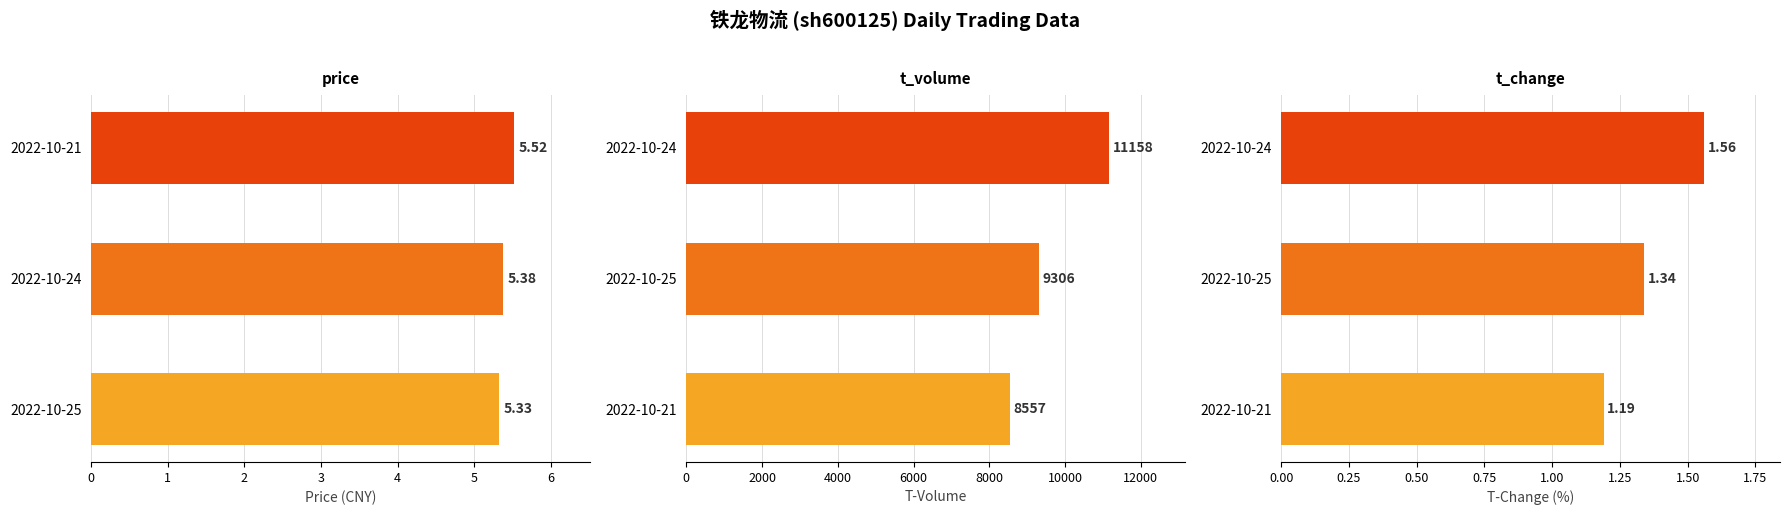

Reading right to left, list all the values displayed in this chart.

price: 5.5	5.4	5.3
t_volume: 11158.0	9306.0	8557.0
t_change: 1.6	1.3	1.2